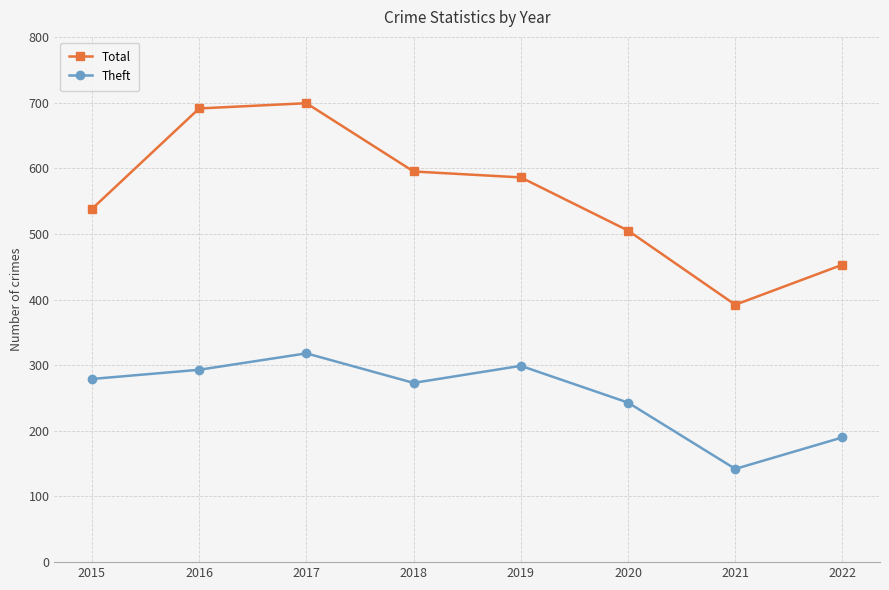

True or false: Theft and Total intersect in this chart.

False